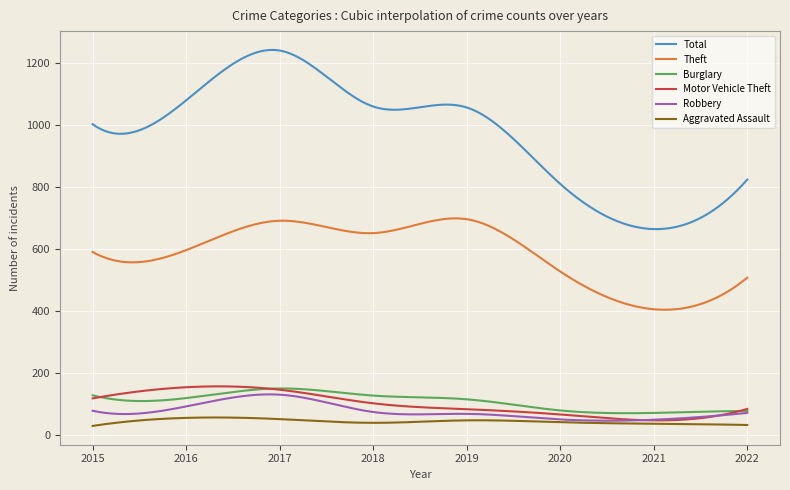

How many lines are shown in the chart?

6